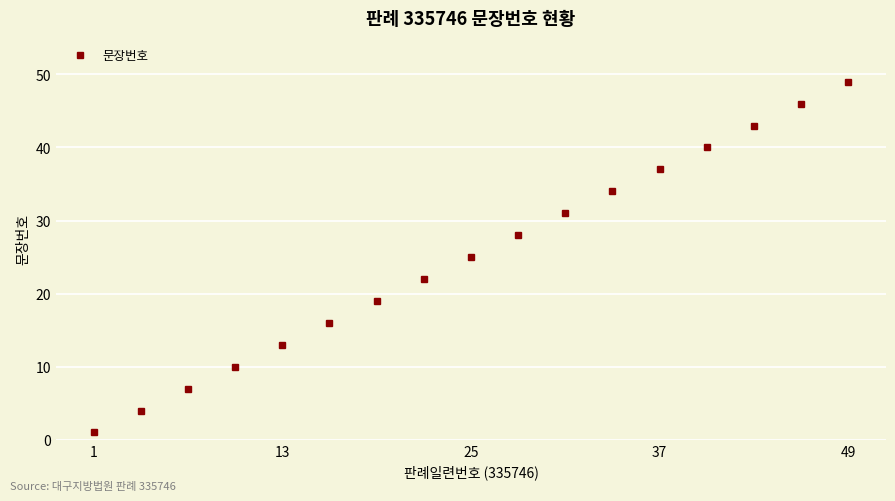

What is the difference between the maximum and second lowest values?

45